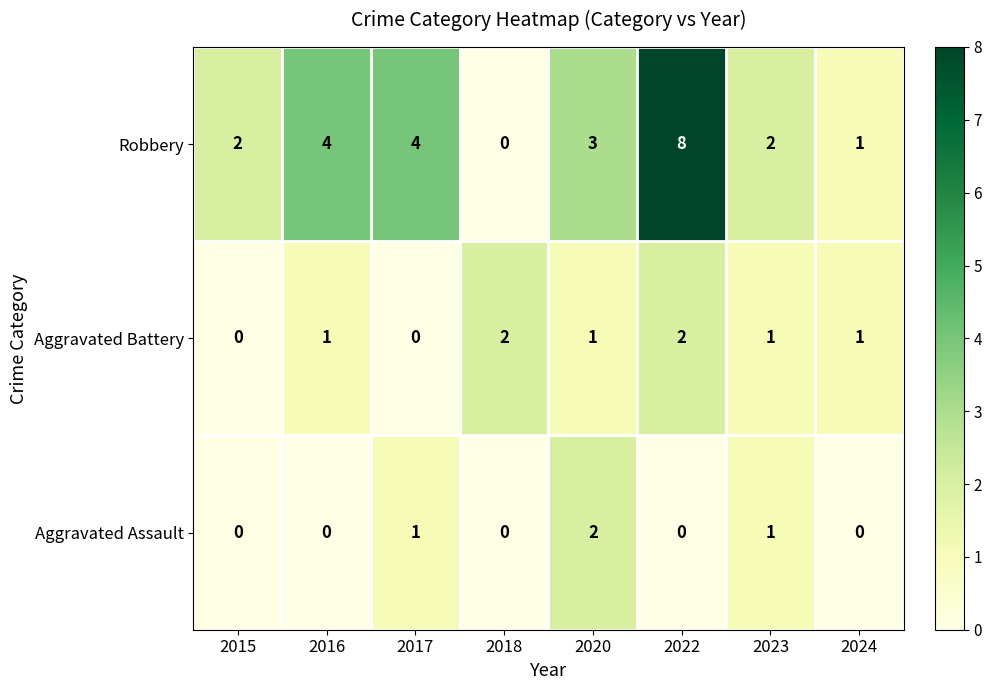

Rank the series by their average value, from highest to lowest.

Robbery, Aggravated Battery, Aggravated Assault